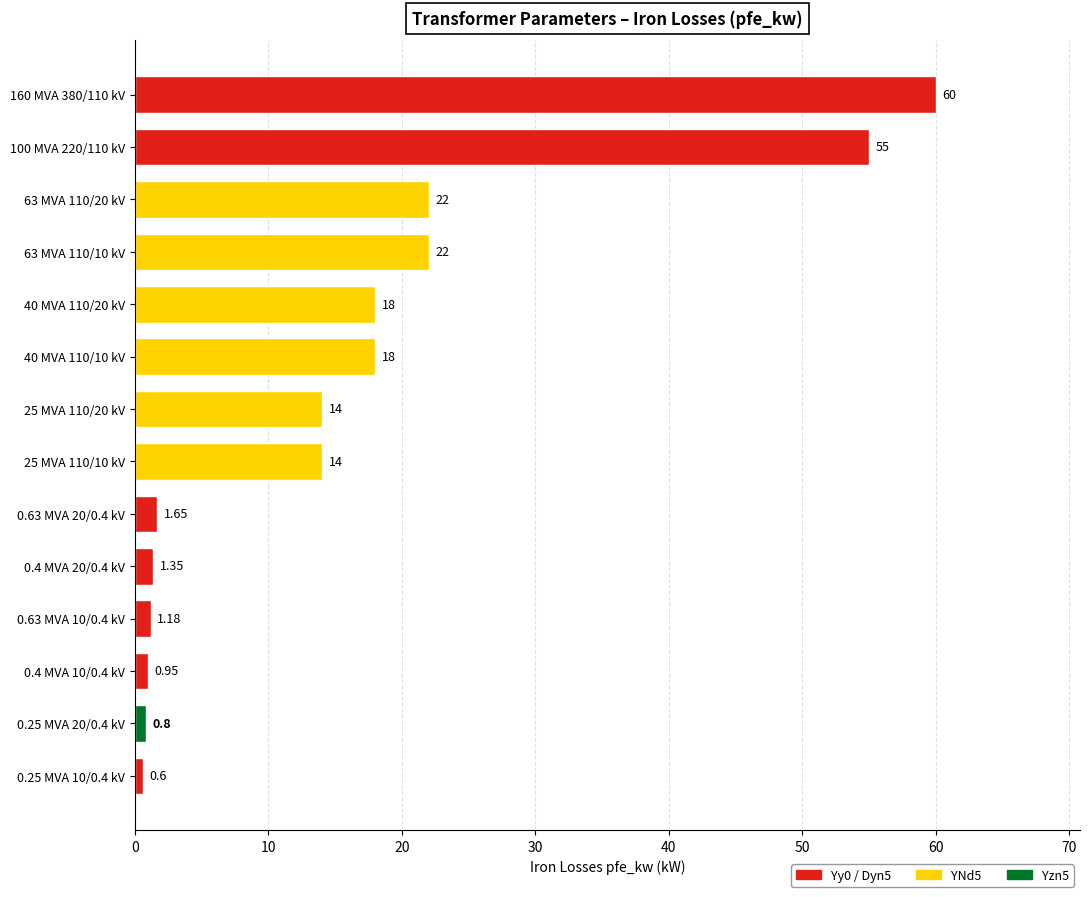

What is the ratio of the value at 100 MVA 220/110 kV to the value at 25 MVA 110/10 kV?

3.9